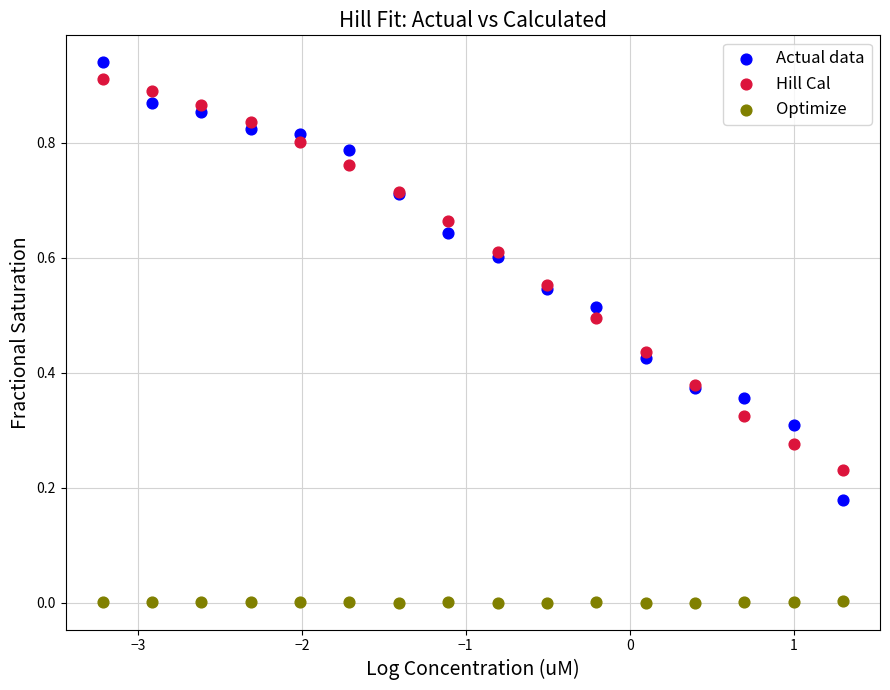

Which series contains the lowest Y value?

Optimize